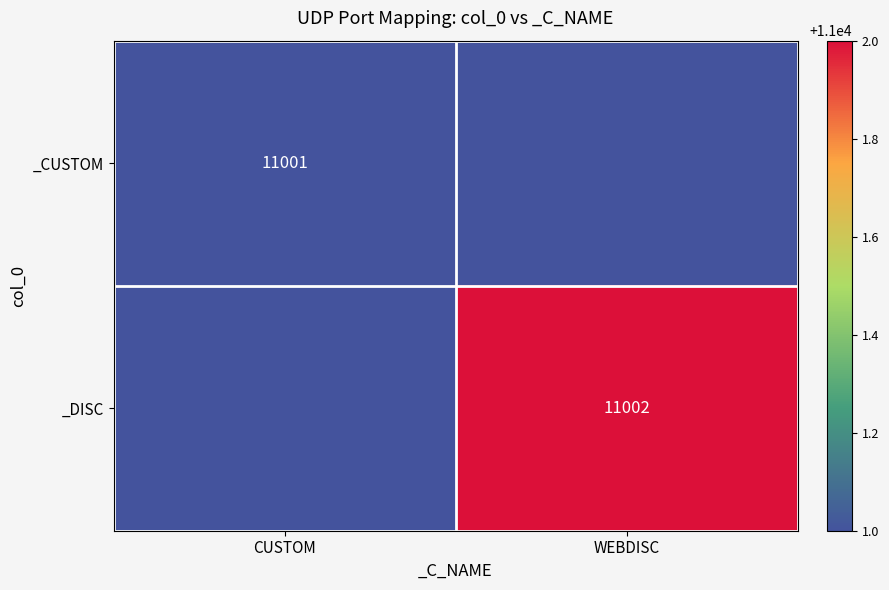

Is it true that _DISC equals 17295 at WEBDISC?

False